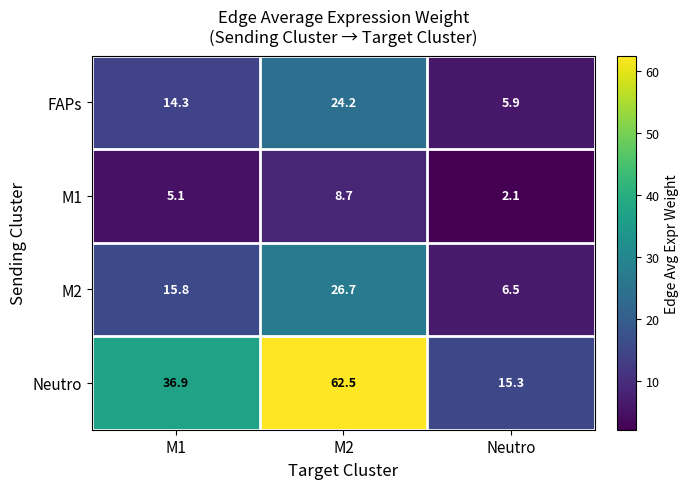

What is the total value across all series at Neutro?

29.8